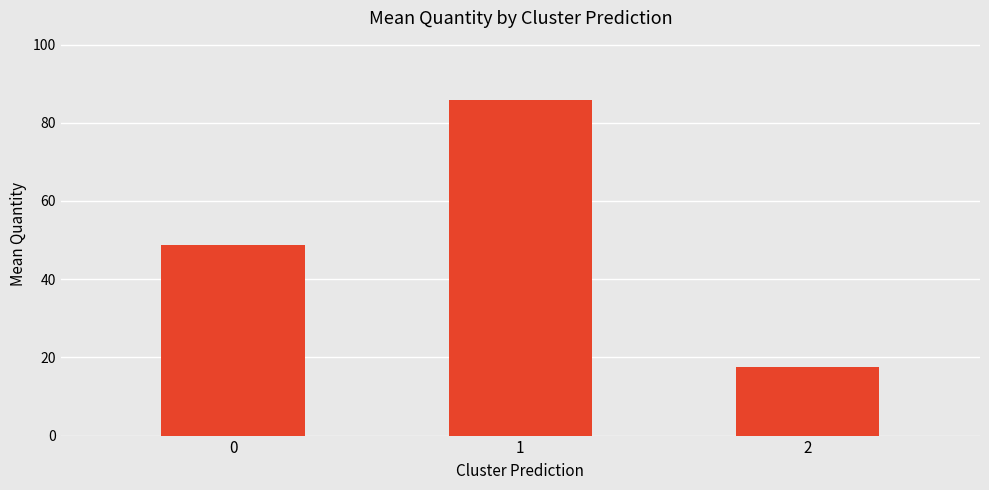

The chart shows a value of 29.0 at 0. True or false?

False